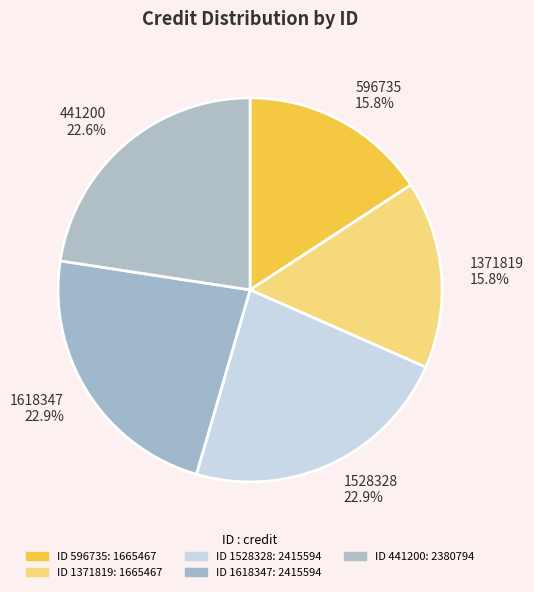

What percentage is the 596735 slice, to the nearest percent?

16%